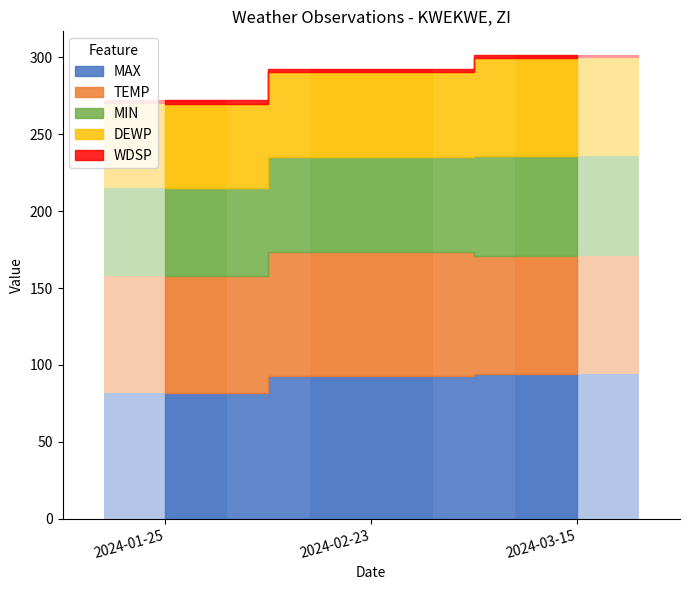

Which series has the largest range (max minus min)?

MAX